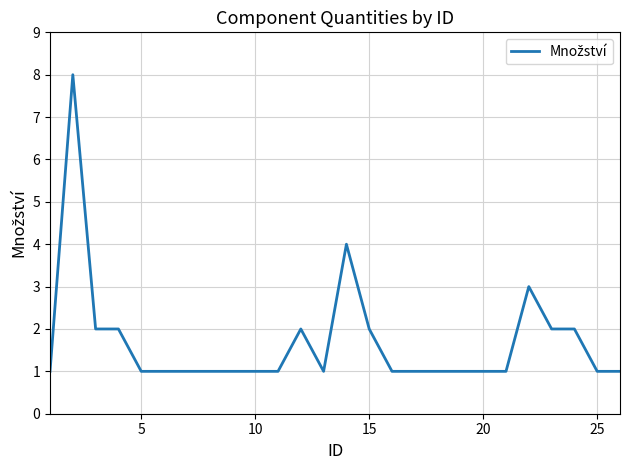

What is the maximum value shown in the chart?

8